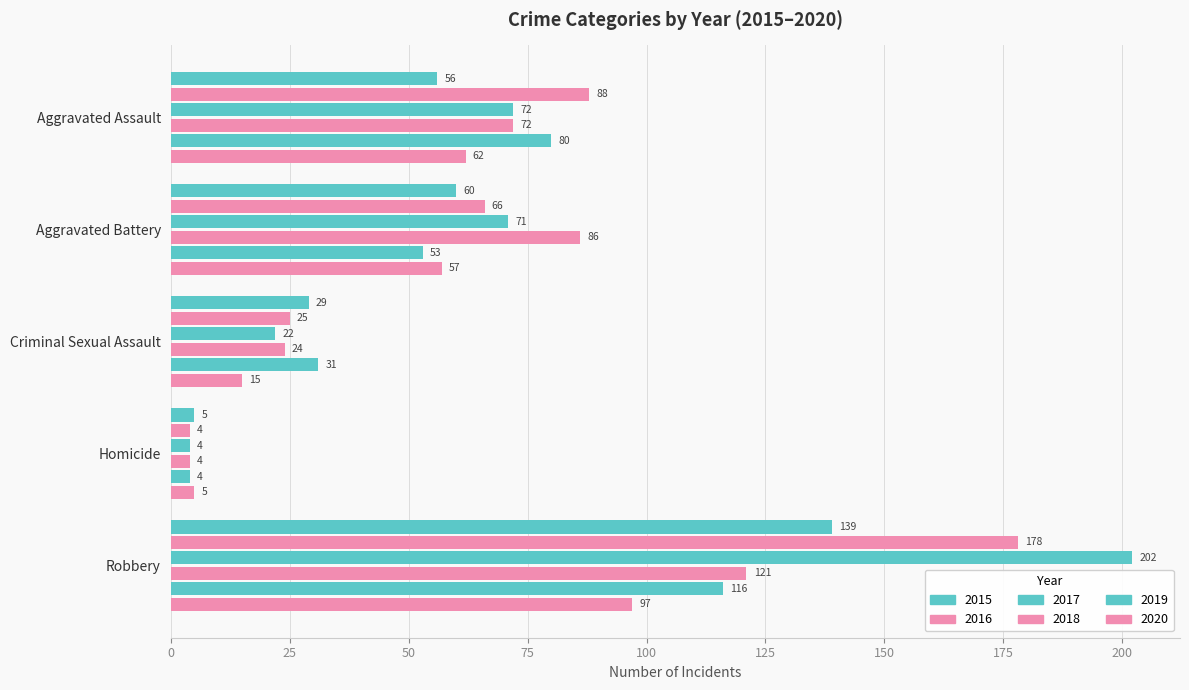

How many values in the 2019 series are below 53?

2